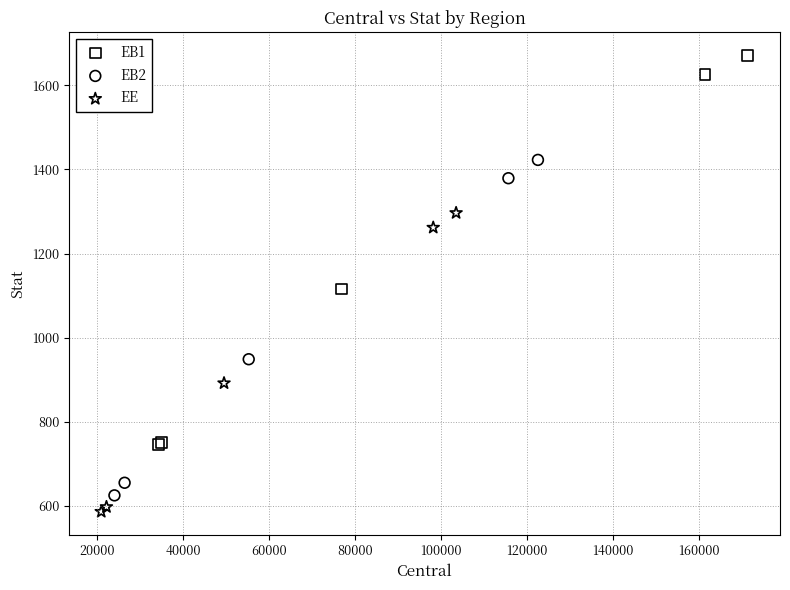

Which series contains the highest Y value?

EB1